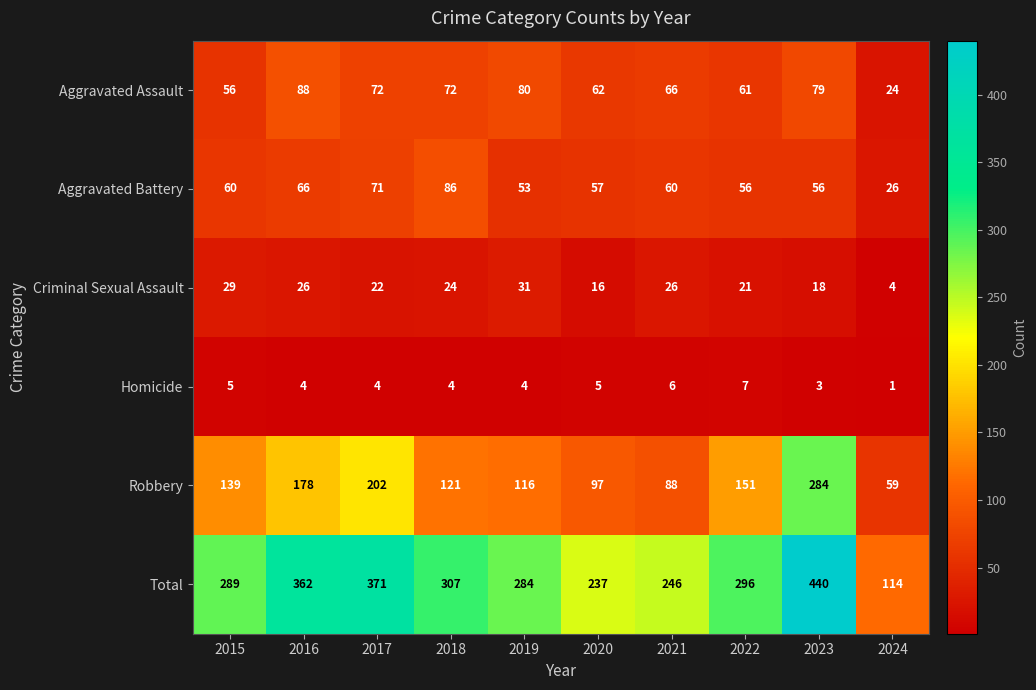

At 2022, list the series in order from largest to smallest.

Total, Robbery, Aggravated Assault, Aggravated Battery, Criminal Sexual Assault, Homicide